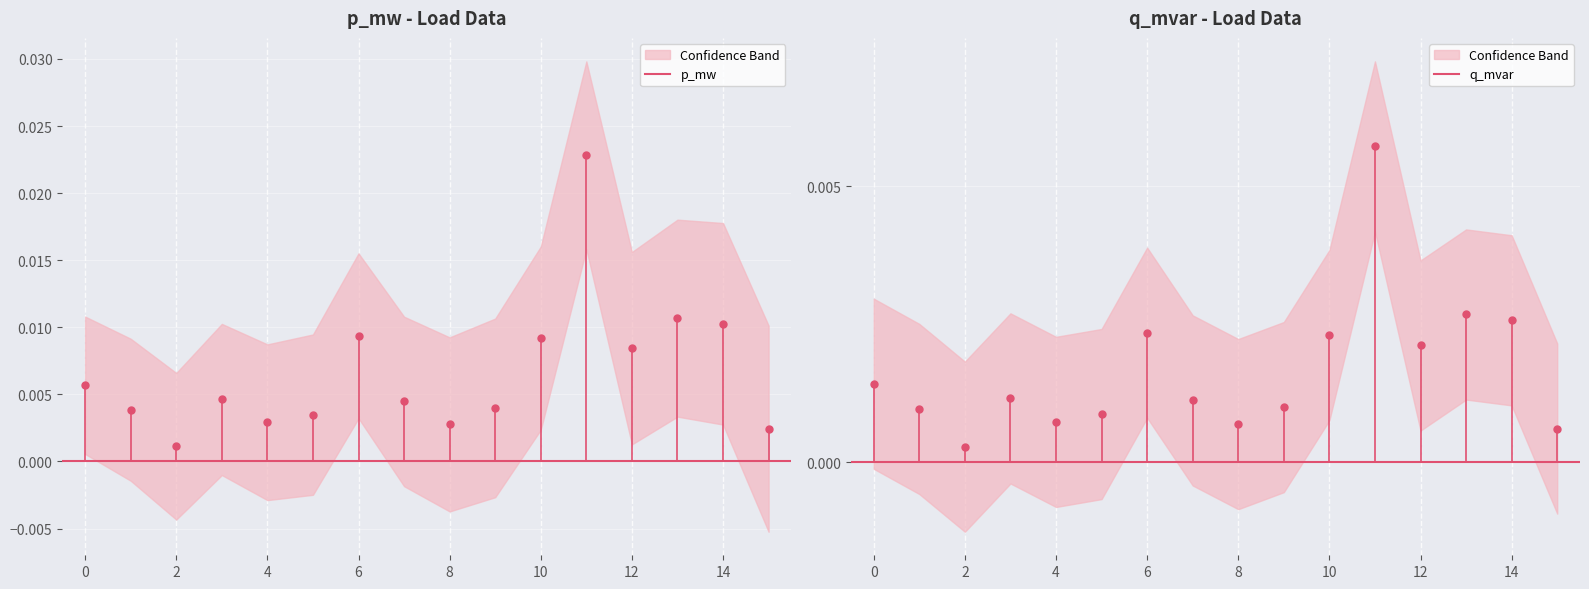

At which category is the sum across all series the highest?

11